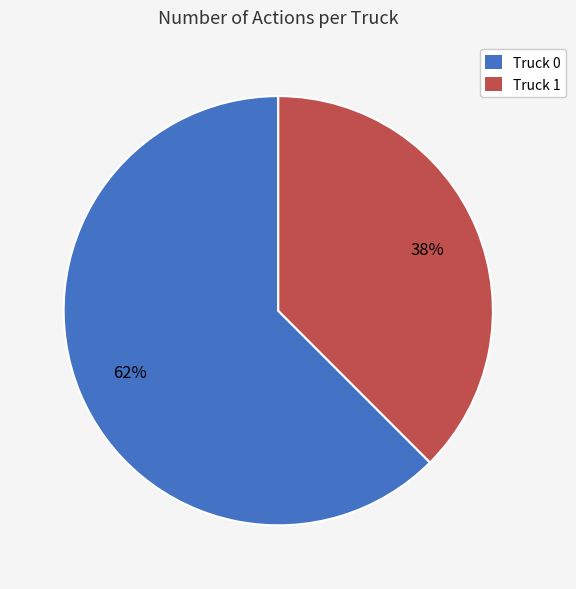

What is the smallest slice in the pie chart?

Truck 1